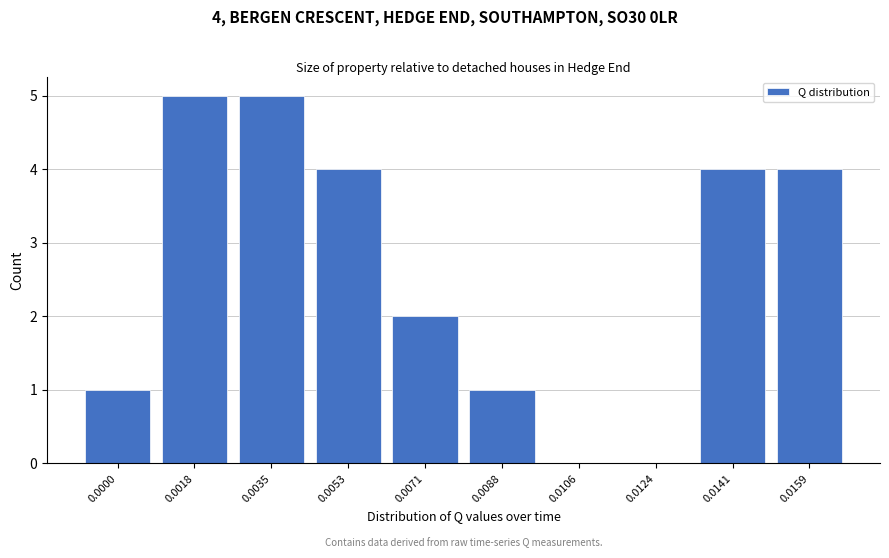

Reading left to right, list all the values displayed in this chart.

0.0000=1	0.0018=5	0.0035=5	0.0053=4	0.0071=2	0.0088=1	0.0106=0	0.0124=0	0.0141=4	0.0159=4